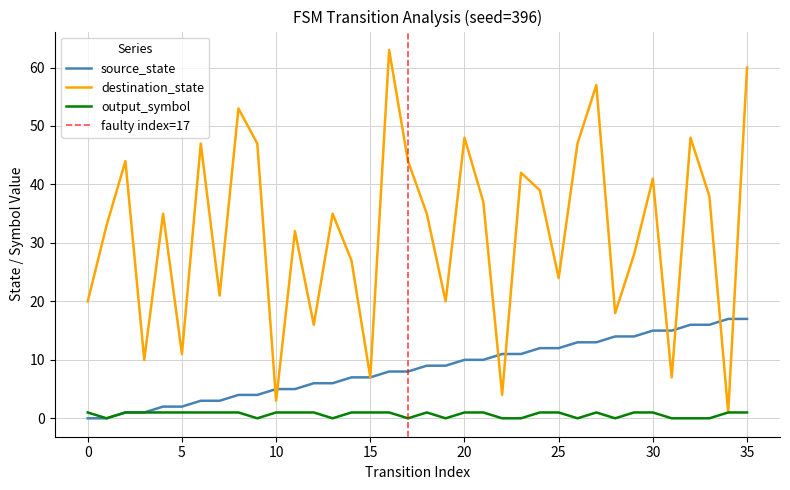

At which category is the sum across all series the highest?

35